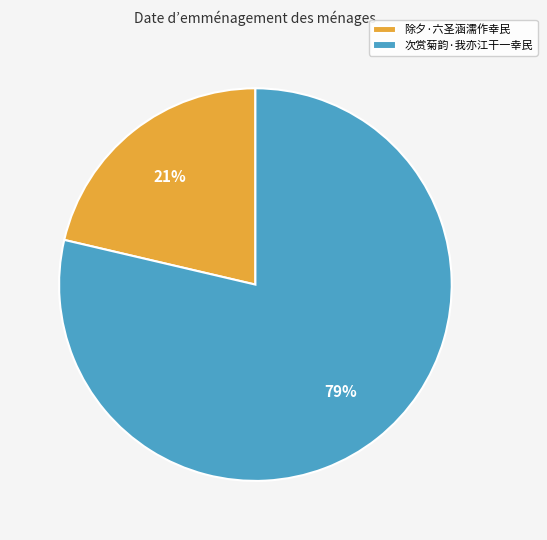

The 次赏菊韵·我亦江干一幸民 slice represents 70% of the pie. True or false?

False